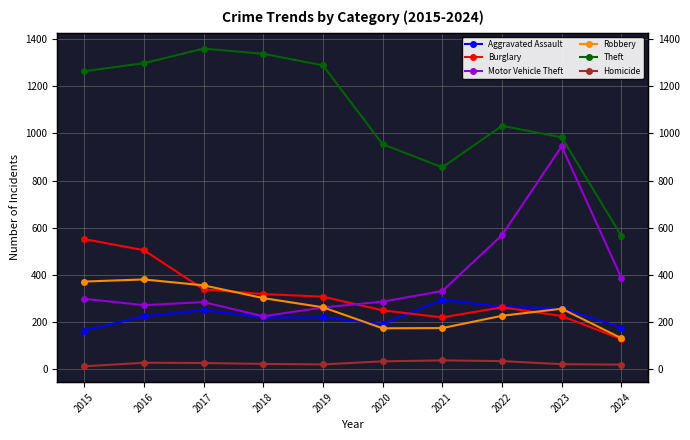

The Motor Vehicle Theft series shows 370 at 2018. True or false?

False